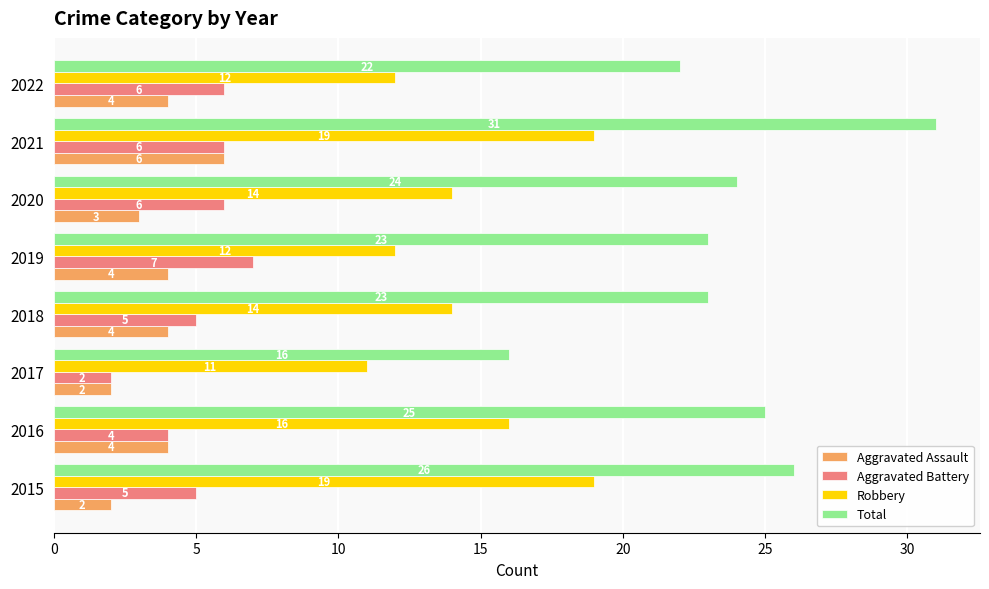

How many data points does each series have?

8